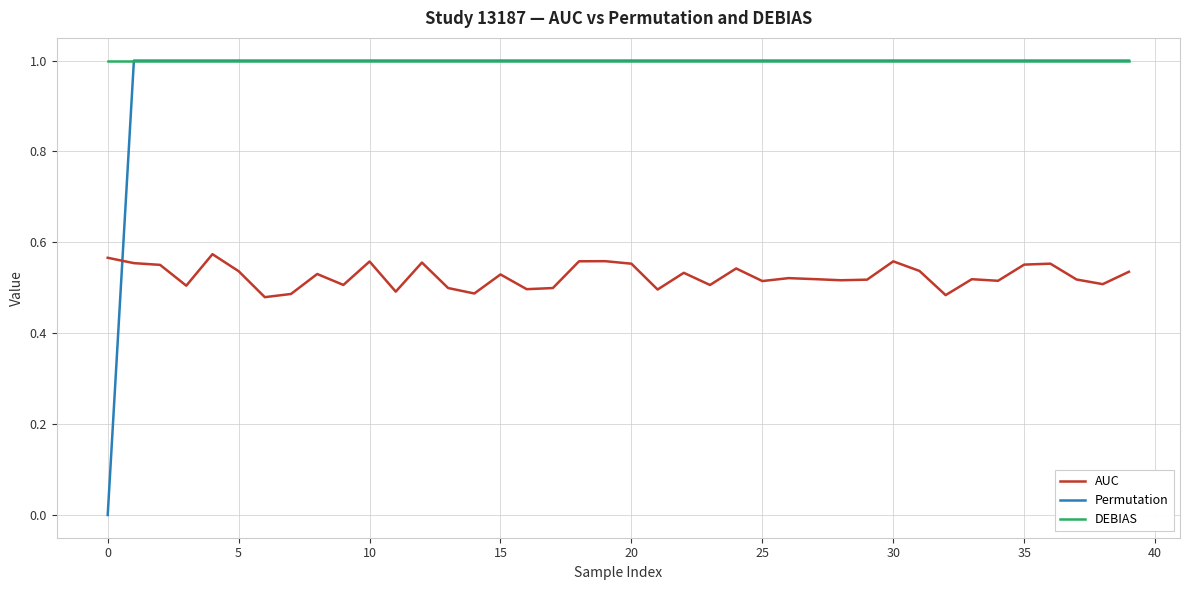

How many times do Permutation and AUC cross each other?

1